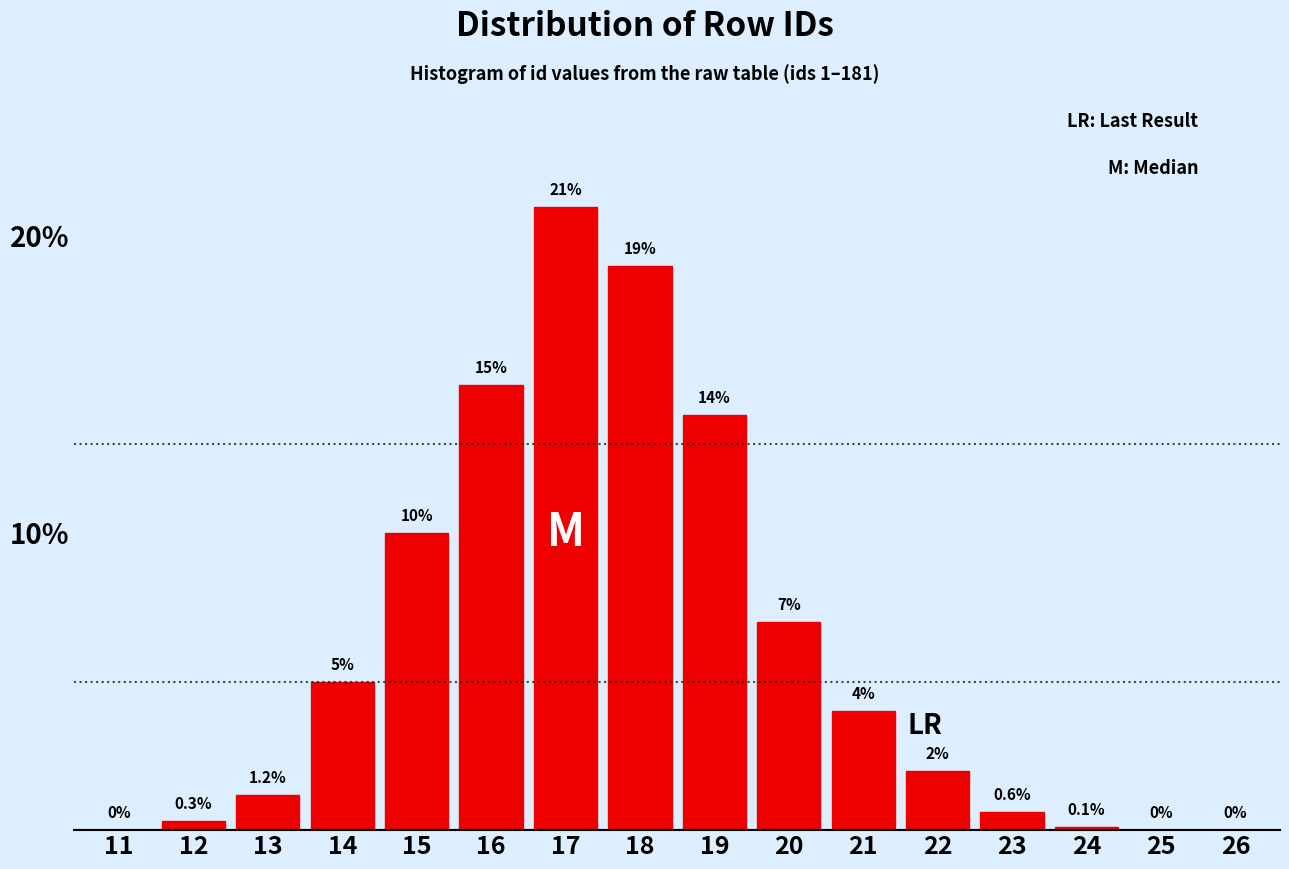

Reading right to left, transcribe all the data shown in this chart.

26=0.0	25=0.0	24=0.1	23=0.6	22=2.0	21=4.0	20=7.0	19=14.0	18=19.0	17=21.0	16=15.0	15=10.0	14=5.0	13=1.2	12=0.3	11=0.0